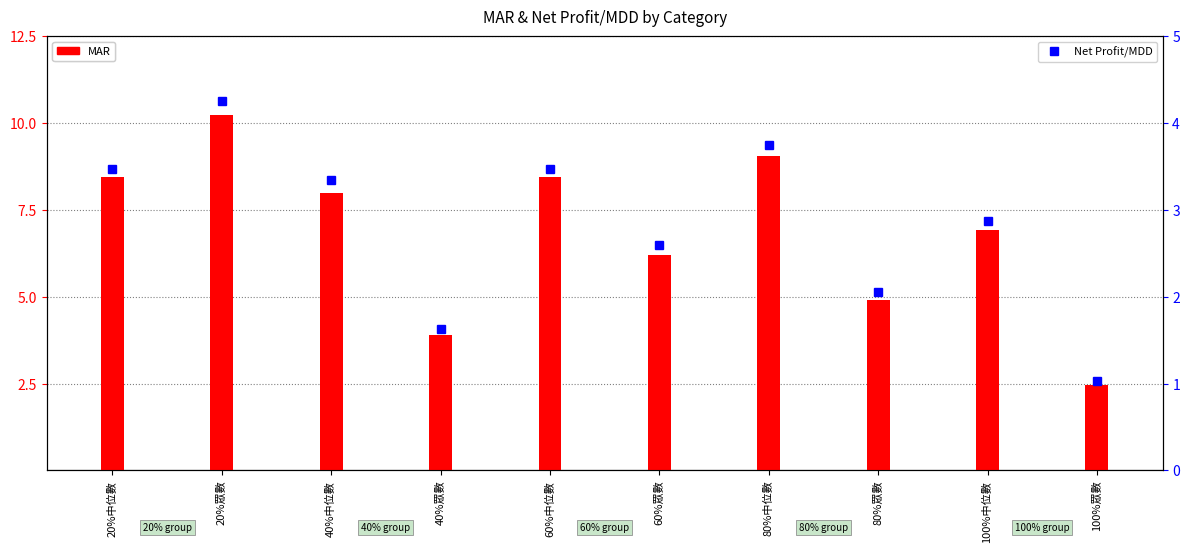

What is the difference between the highest and lowest values at 20%眾數?

6.0